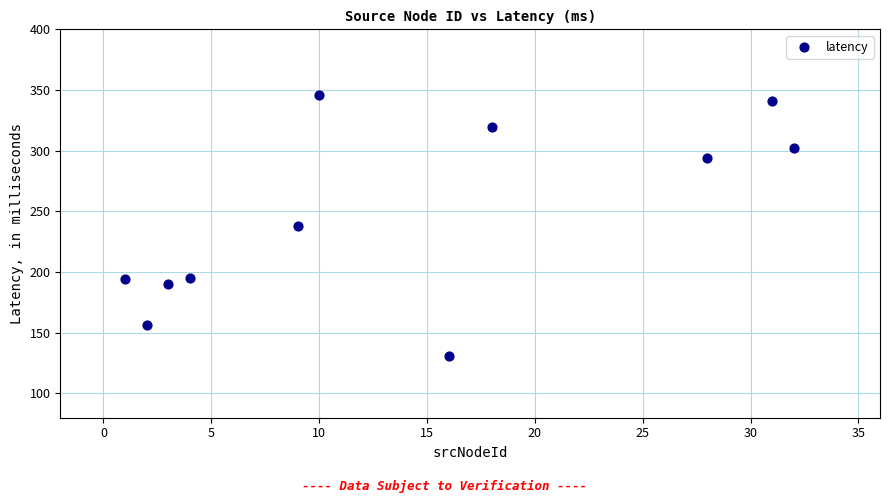

What is the average X value?

14.0